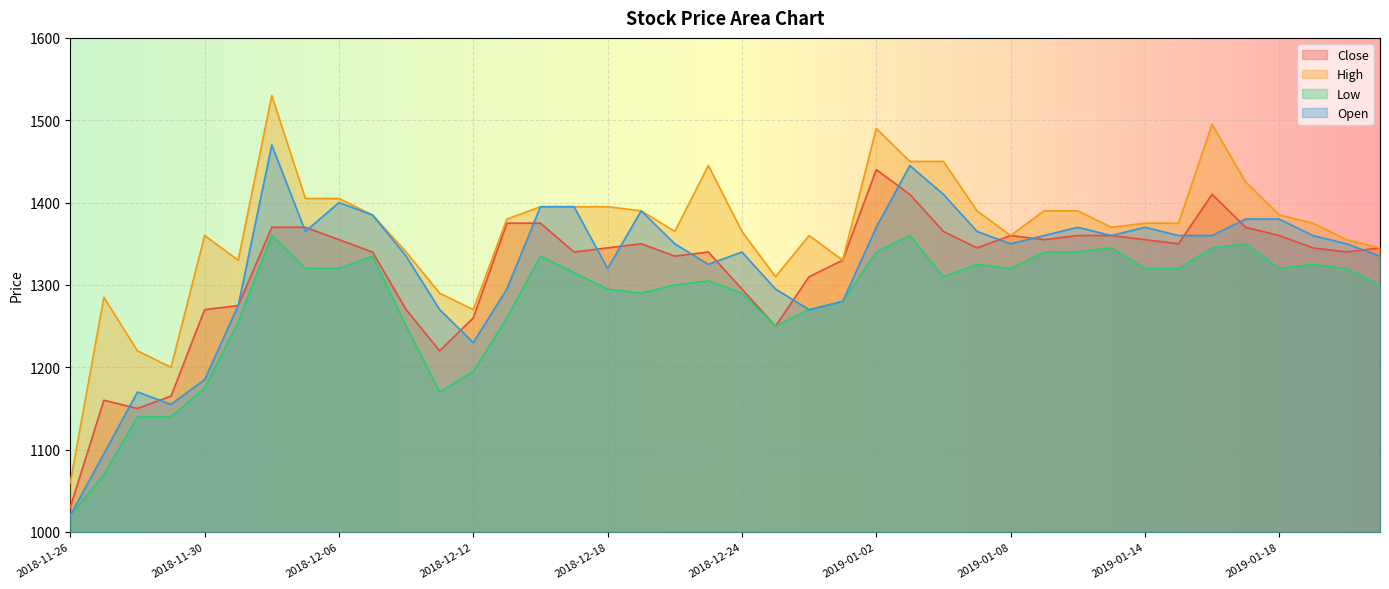

Which category has the lowest value in the High series?

2018-11-26